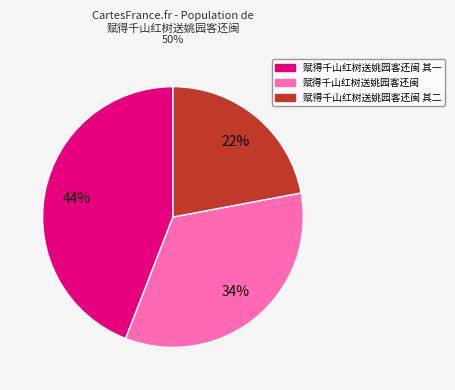

Does any single category account for the majority?

No